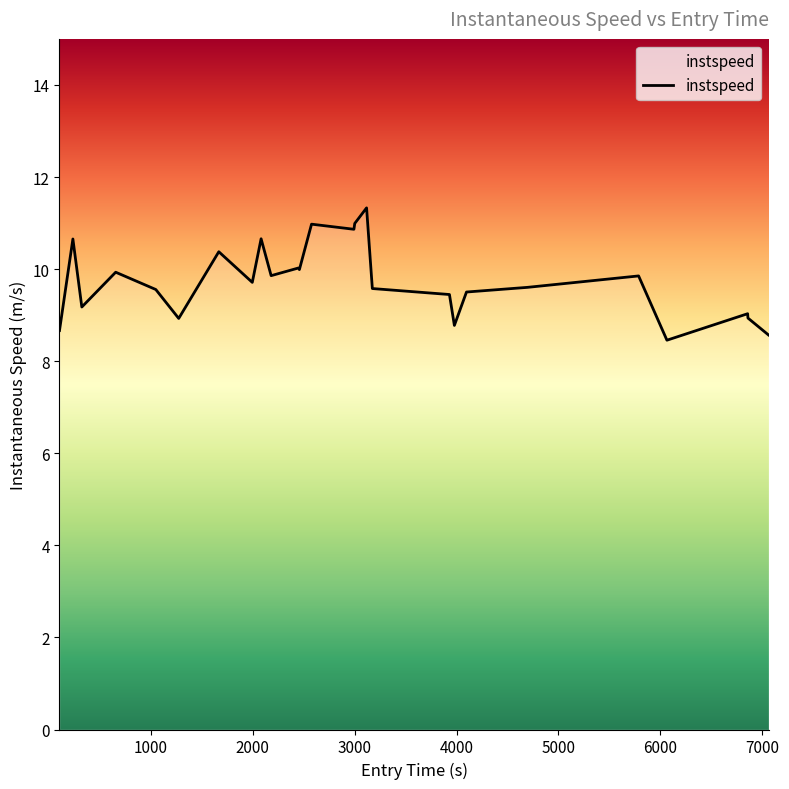

What is the difference between the maximum and minimum values?

2.9